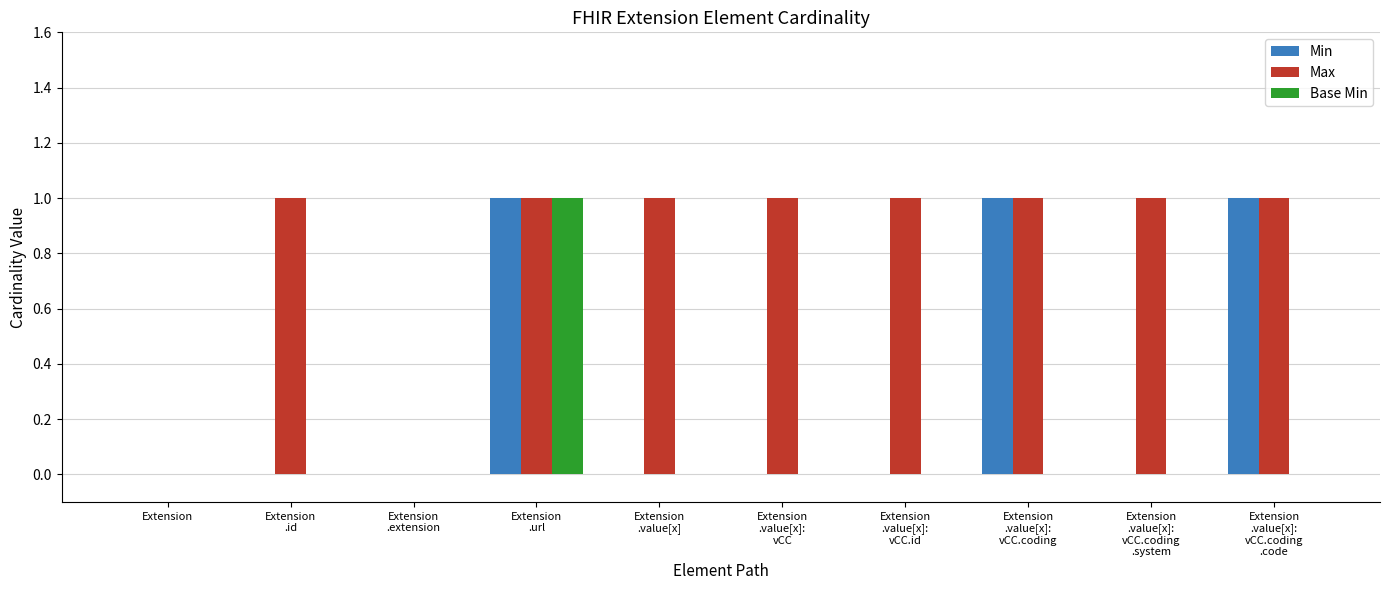

Which series has the largest total across all categories?

Max